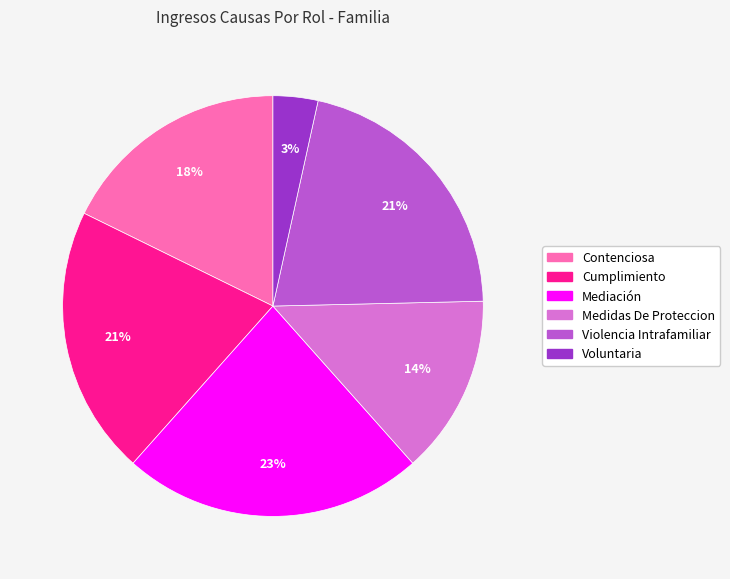

Do Mediación and Contenciosa together represent more than half of the pie?

No